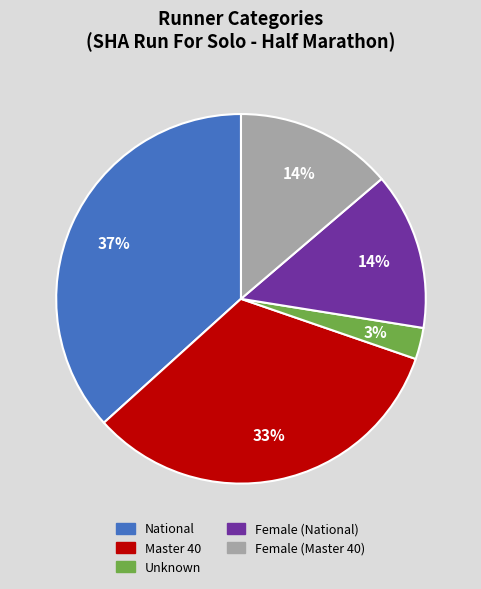

Do Female (National) and Female (Master 40) together represent more than half of the pie?

No